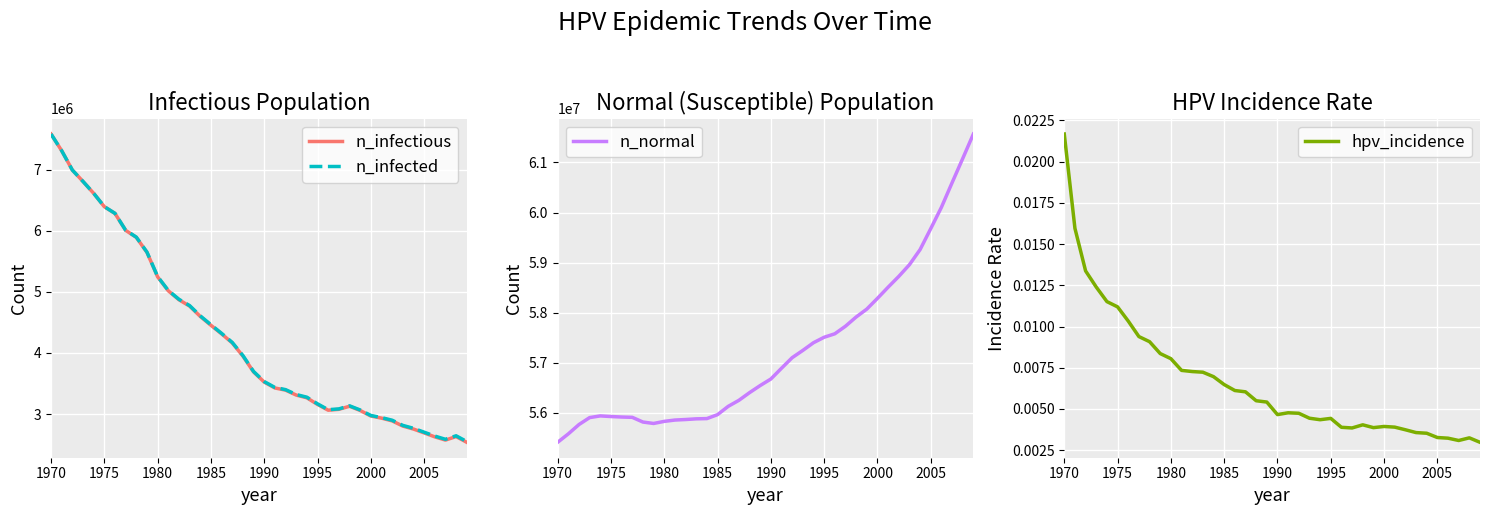

How many values in the n_infectious series exceed 3690341?

20